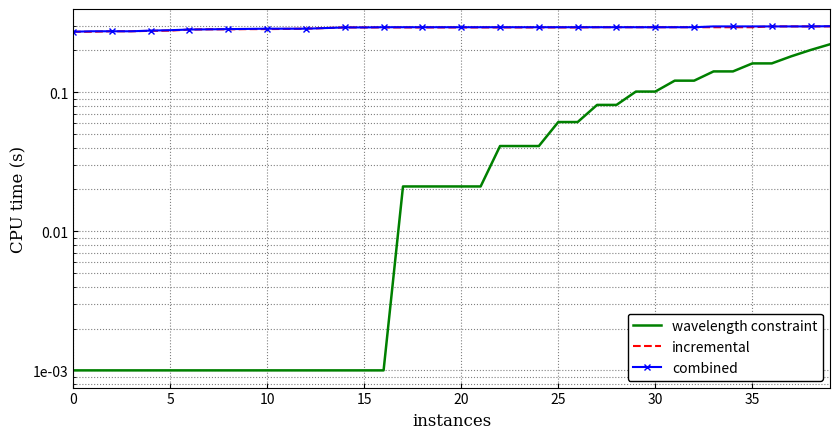

What is the label of the 40th point from the left?

39